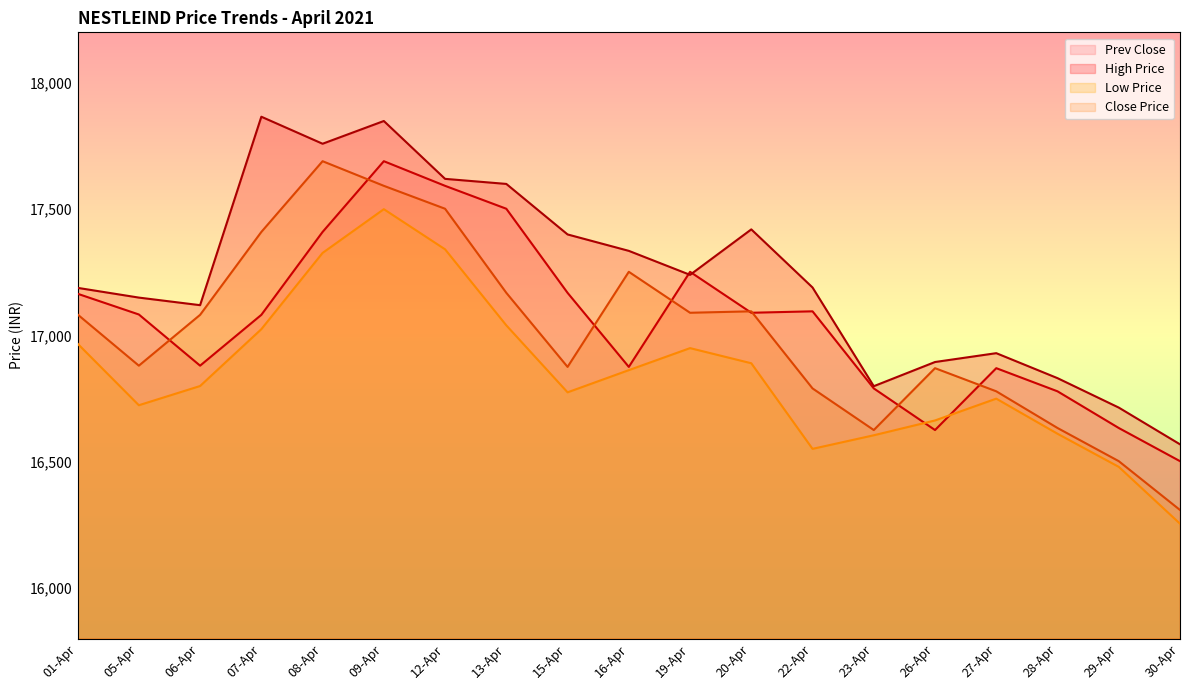

Reading left to right, transcribe all the data shown in this chart.

Prev Close: 01-Apr=17165.2	05-Apr=17083.2	06-Apr=16880.5	07-Apr=17081.7	08-Apr=17409.8	09-Apr=17689.9	12-Apr=17592.4	13-Apr=17501.7	15-Apr=17168.8	16-Apr=16875.7	19-Apr=17252.1	20-Apr=17090.0	22-Apr=17095.7	23-Apr=16790.5	26-Apr=16625.7	27-Apr=16870.6	28-Apr=16779.0	29-Apr=16633.8	30-Apr=16502.5
High Price: 01-Apr=17188.5	05-Apr=17150.0	06-Apr=17120.0	07-Apr=17866.0	08-Apr=17759.0	09-Apr=17849.0	12-Apr=17620.0	13-Apr=17600.0	15-Apr=17400.0	16-Apr=17335.0	19-Apr=17240.0	20-Apr=17420.0	22-Apr=17190.0	23-Apr=16799.3	26-Apr=16895.0	27-Apr=16930.0	28-Apr=16831.1	29-Apr=16714.6	30-Apr=16569.2
Low Price: 01-Apr=16967.6	05-Apr=16723.9	06-Apr=16800.0	07-Apr=17025.0	08-Apr=17326.8	09-Apr=17500.0	12-Apr=17341.1	13-Apr=17040.1	15-Apr=16775.0	16-Apr=16862.8	19-Apr=16950.0	20-Apr=16890.0	22-Apr=16551.2	23-Apr=16605.0	26-Apr=16663.7	27-Apr=16750.0	28-Apr=16611.0	29-Apr=16480.0	30-Apr=16255.0
Close Price: 01-Apr=17083.2	05-Apr=16880.5	06-Apr=17081.7	07-Apr=17409.8	08-Apr=17689.9	09-Apr=17592.4	12-Apr=17501.7	13-Apr=17168.8	15-Apr=16875.7	16-Apr=17252.1	19-Apr=17090.0	20-Apr=17095.7	22-Apr=16790.5	23-Apr=16625.7	26-Apr=16870.6	27-Apr=16779.0	28-Apr=16633.8	29-Apr=16502.5	30-Apr=16309.2